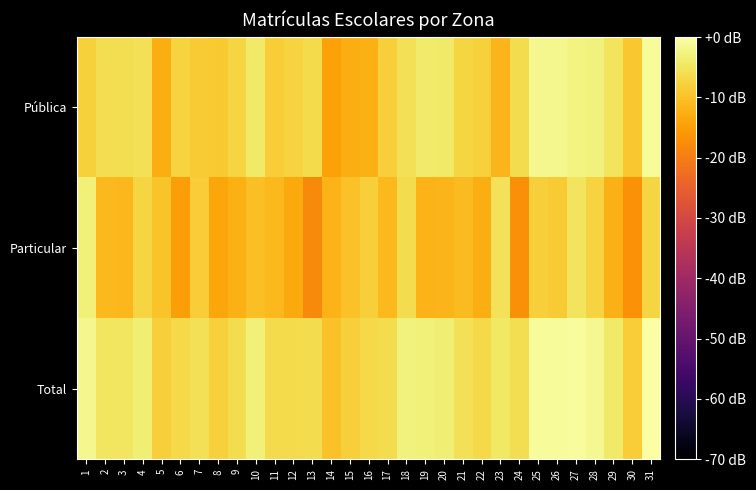

Reading left to right, transcribe all the data shown in this chart.

Pública: 1=-7.7	2=-5.9	3=-5.9	4=-5.6	5=-12.7	6=-7.4	7=-8.6	8=-8.9	9=-7.1	10=-4.2	11=-8.4	12=-7.6	13=-6.3	14=-14.3	15=-12.8	16=-12.3	17=-7.9	18=-5.5	19=-3.9	20=-4.2	21=-7.2	22=-7.9	23=-11.5	24=-6.2	25=-1.9	26=-1.9	27=-2.7	28=-2.8	29=-5.0	30=-9.0	31=-0.9
Particular: 1=-3.2	2=-11.1	3=-11.5	4=-7.3	5=-9.8	6=-14.9	7=-8.5	8=-13.9	9=-12.6	10=-10.4	11=-11.1	12=-13.2	13=-17.9	14=-12.0	15=-10.0	16=-8.1	17=-11.0	18=-6.1	19=-11.9	20=-11.7	21=-10.8	22=-12.8	23=-5.4	24=-17.1	25=-8.1	26=-8.7	27=-5.2	28=-7.5	29=-12.2	30=-16.9	31=-7.3
Total: 1=-1.8	2=-4.7	3=-4.8	4=-3.4	5=-8.0	6=-6.7	7=-5.5	8=-7.7	9=-6.0	10=-3.3	11=-6.6	12=-6.5	13=-6.0	14=-10.0	15=-8.1	16=-6.7	17=-6.2	18=-2.8	19=-3.2	20=-3.4	21=-5.6	22=-6.7	23=-4.4	24=-5.9	25=-1.0	26=-1.0	27=-0.7	28=-1.5	29=-4.3	30=-8.4	31=0.0